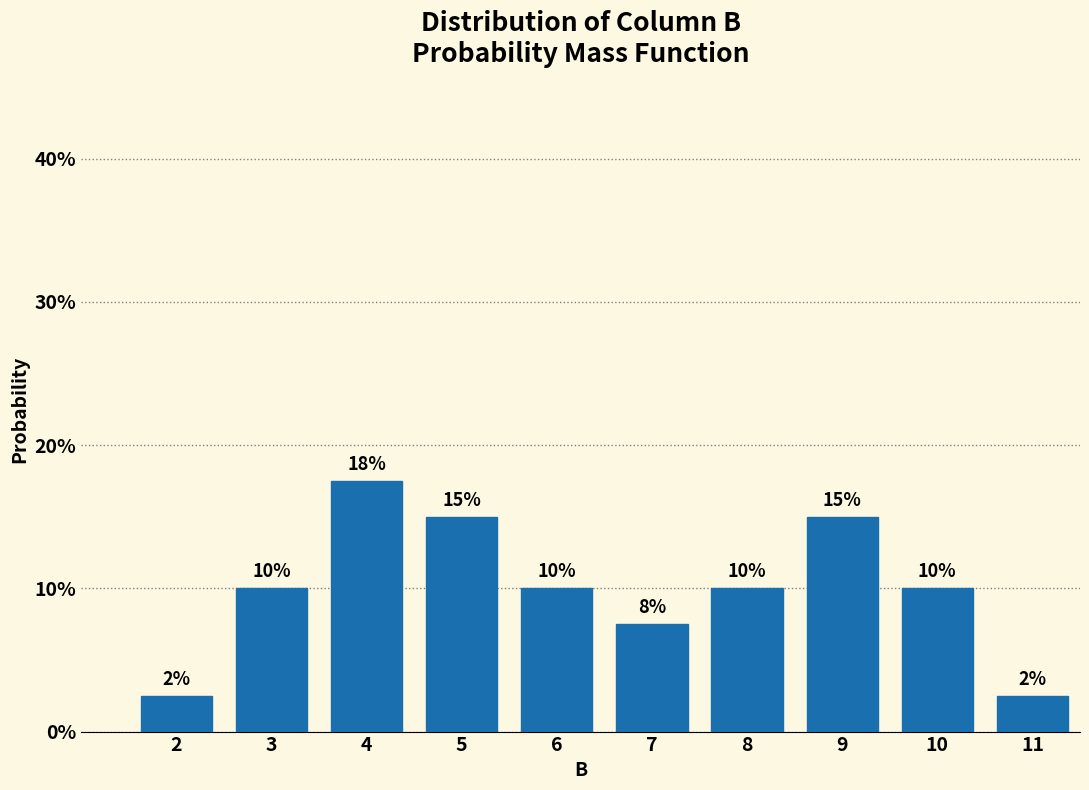

The value at 6 is 3.3. True or false?

False